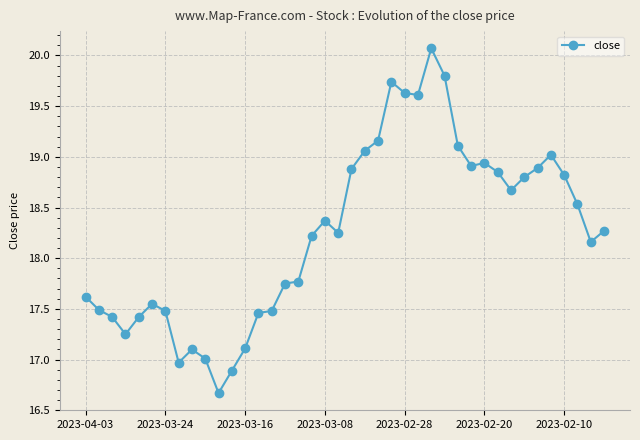

What is the sum of all values?

730.2